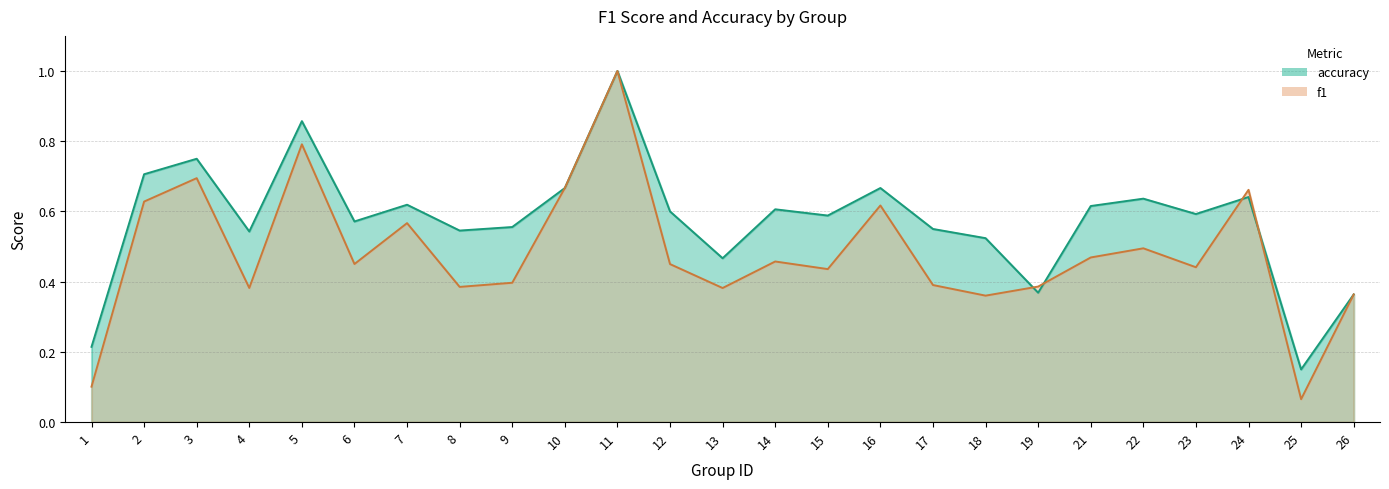

The value of f1 at 8 is 0.5. True or false?

False